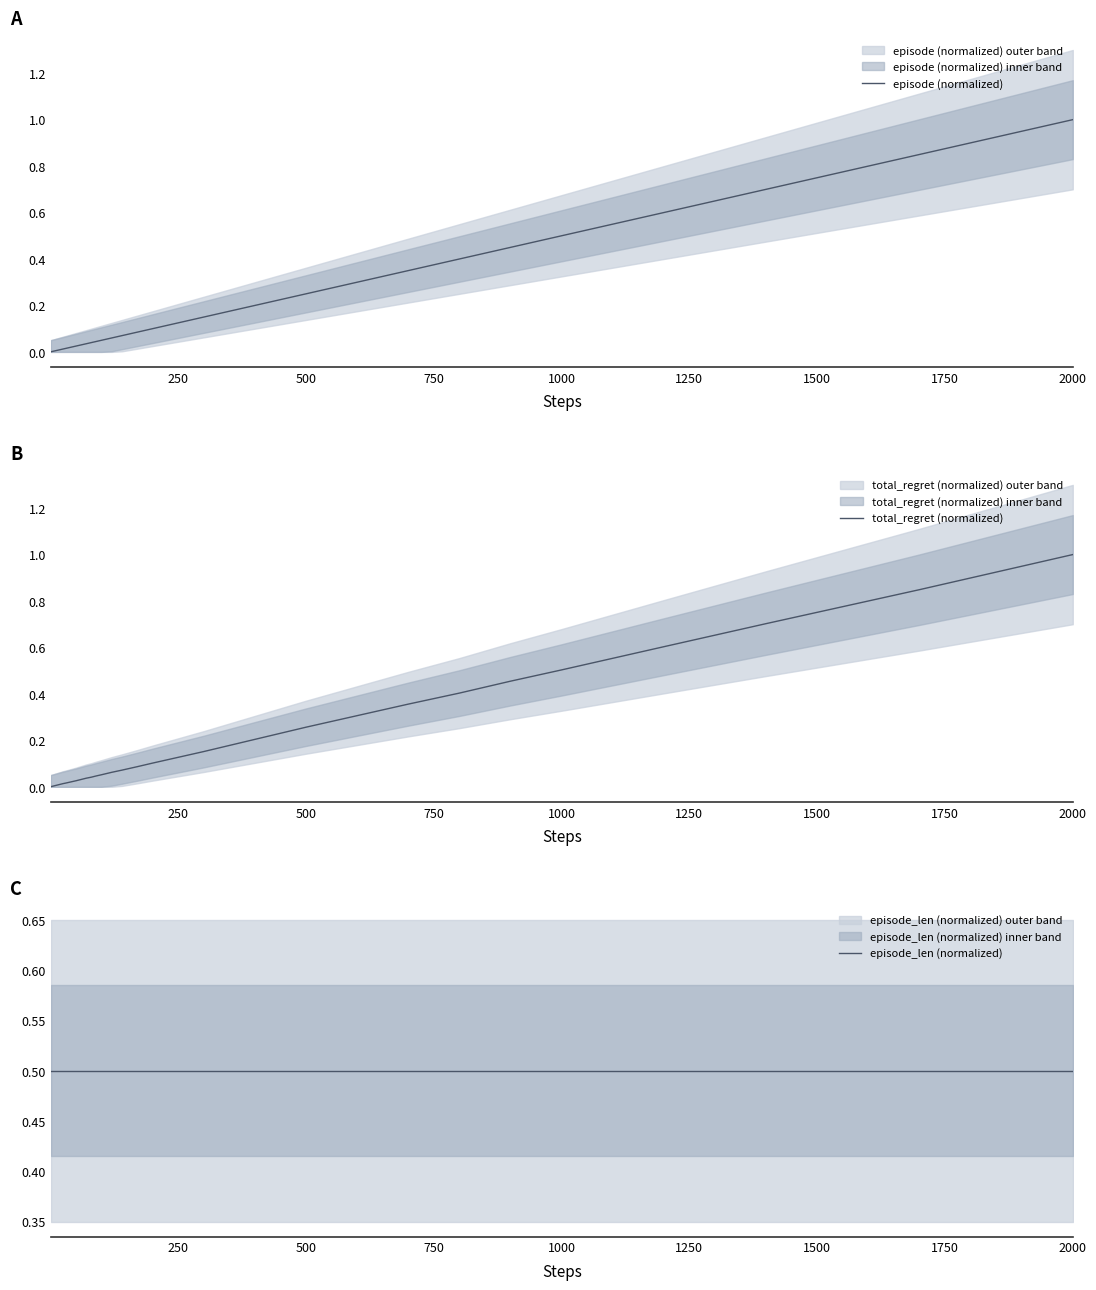

What is the maximum value for episode (normalized)?

1.0